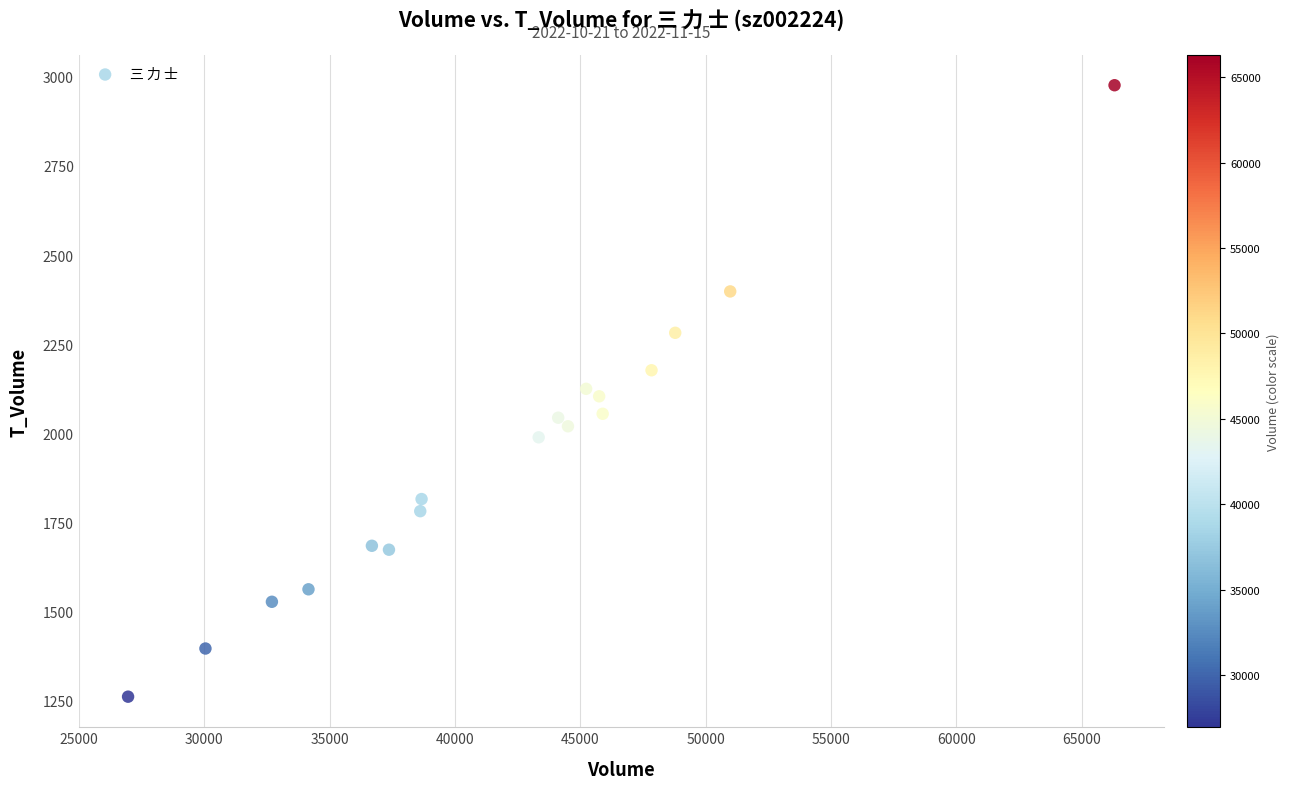

What is the range of X values (max minus min)?

39347